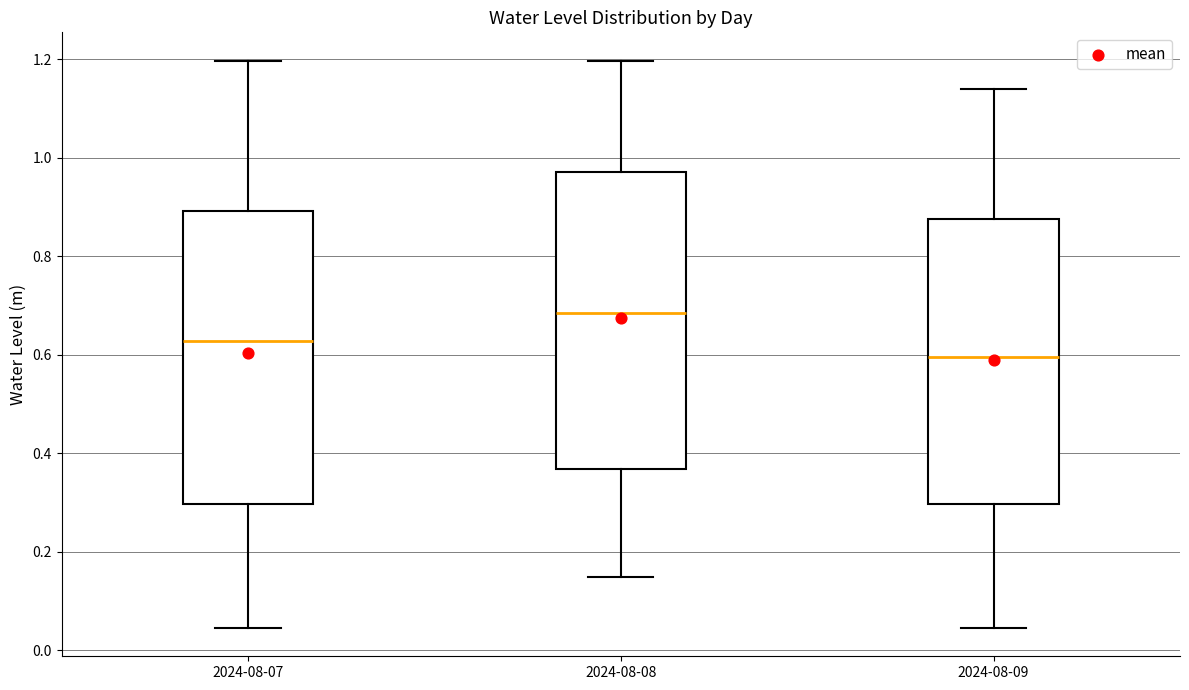

Which box's median line is the highest?

2024-08-08